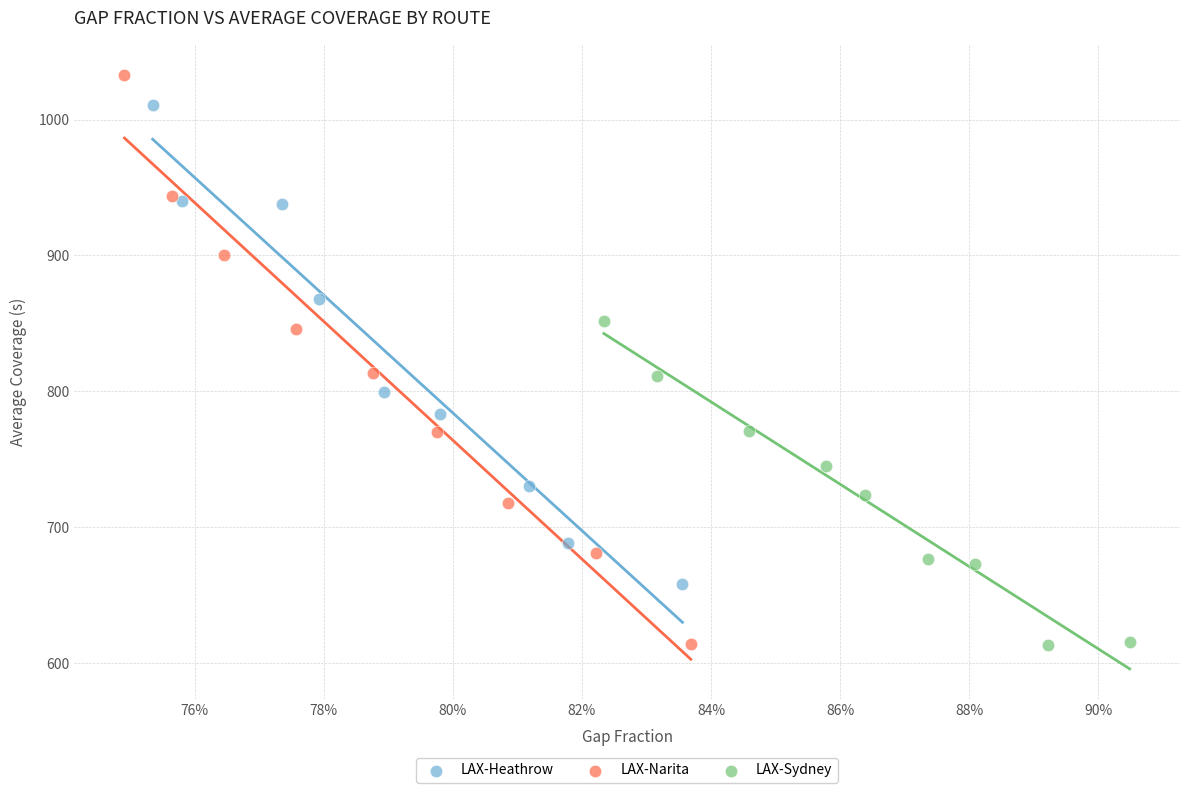

Which series reaches the maximum Y coordinate?

LAX-Narita